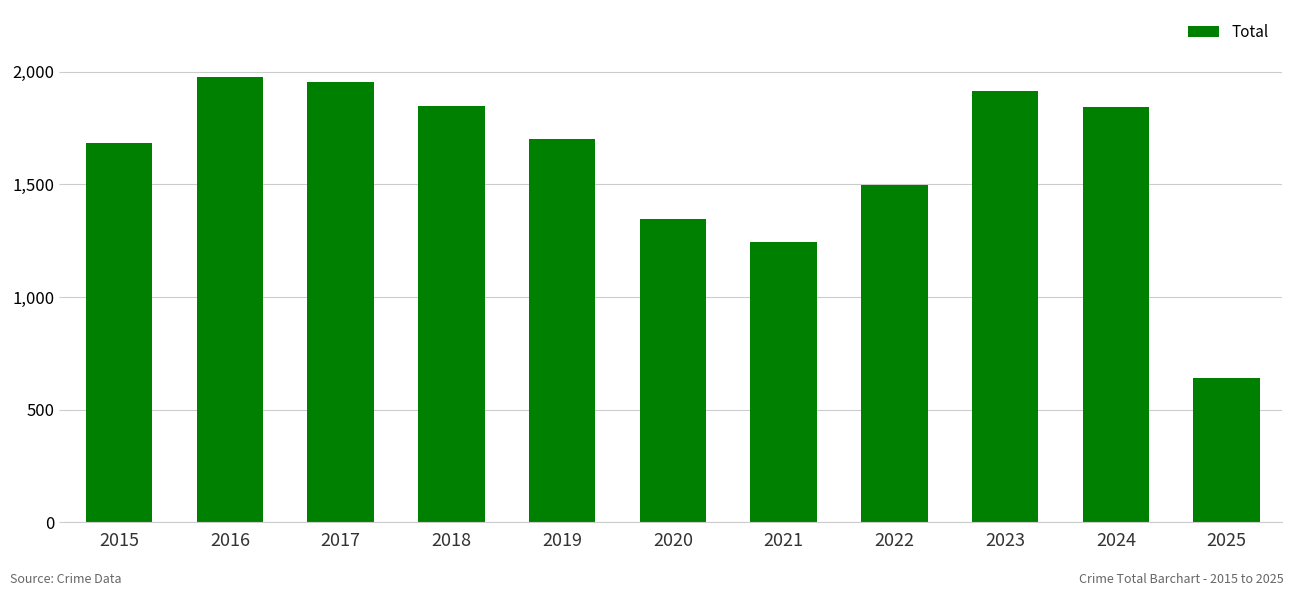

What is the value of the 10th bar from the left?

1846